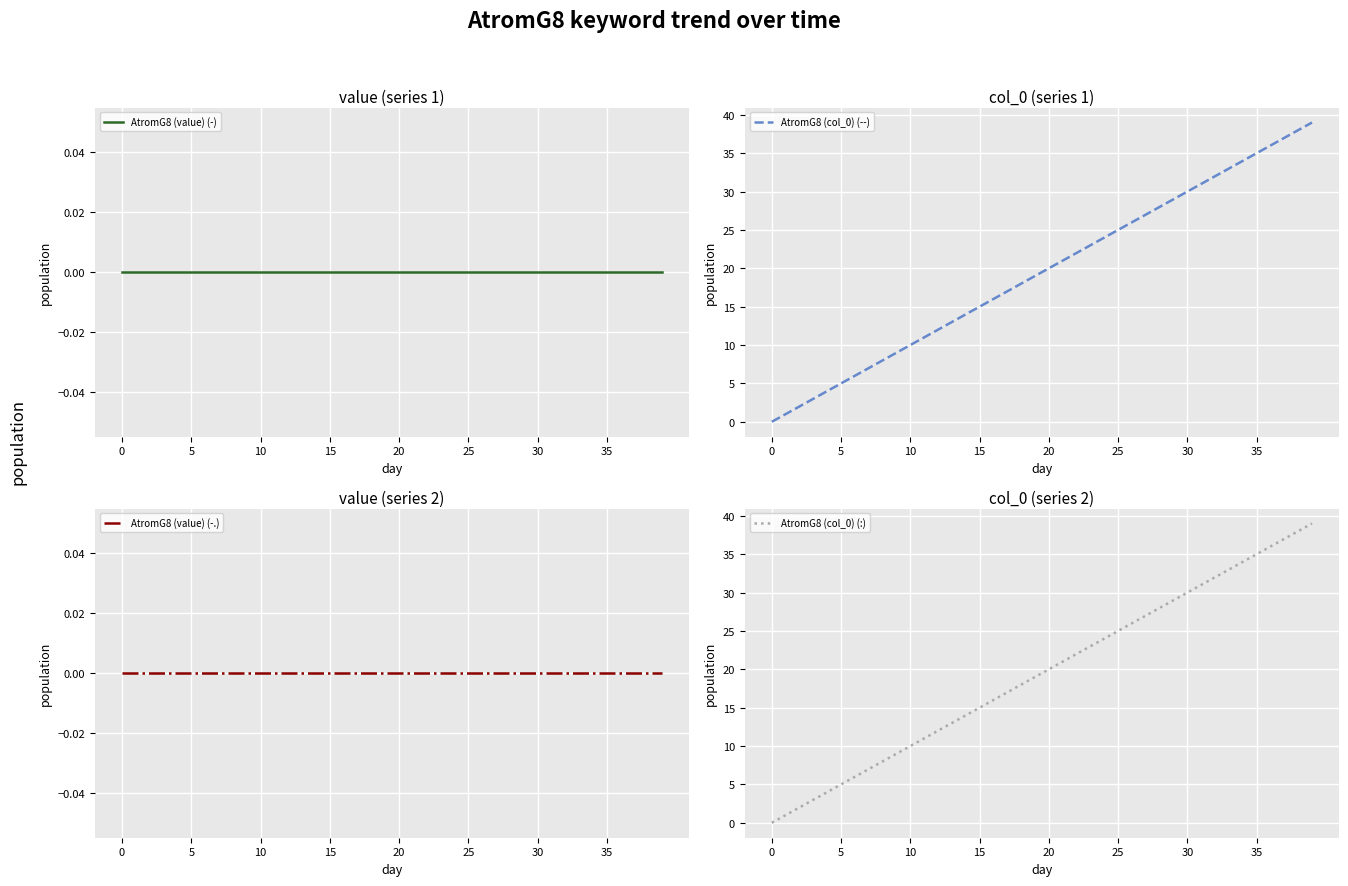

What is the spread (max minus min) of values at 13?

13